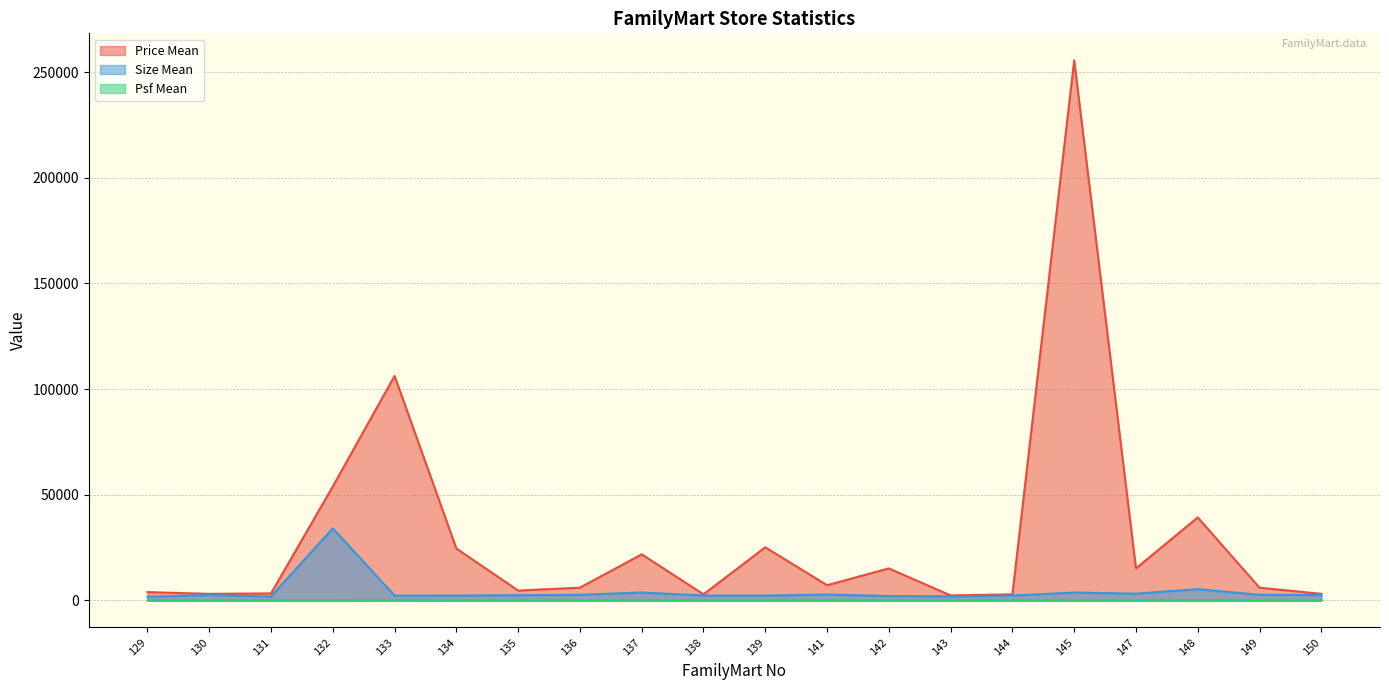

At which category does the chart reach its minimum across all series?

130